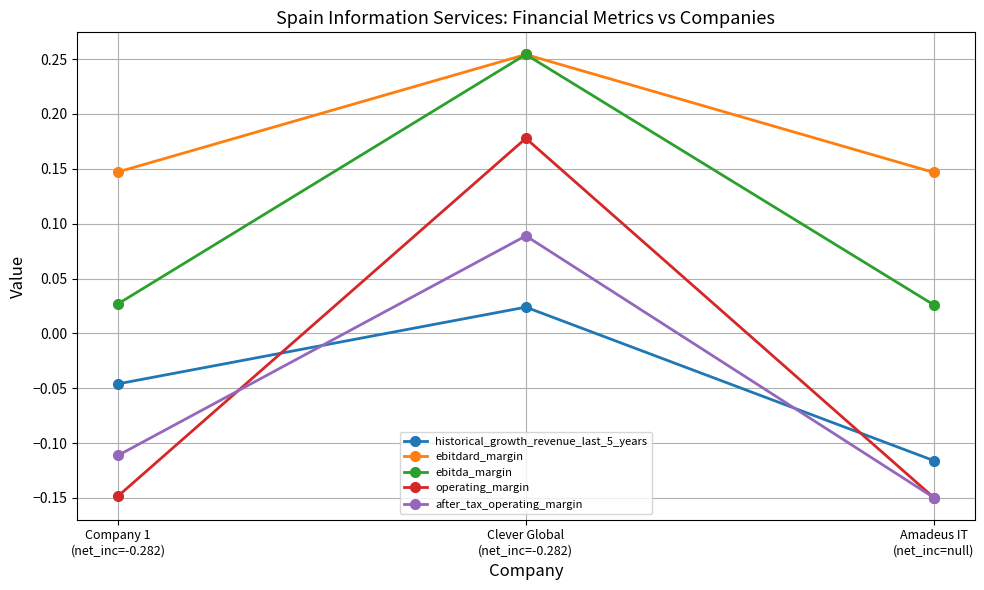

At how many categories does at least one series exceed 0?

3